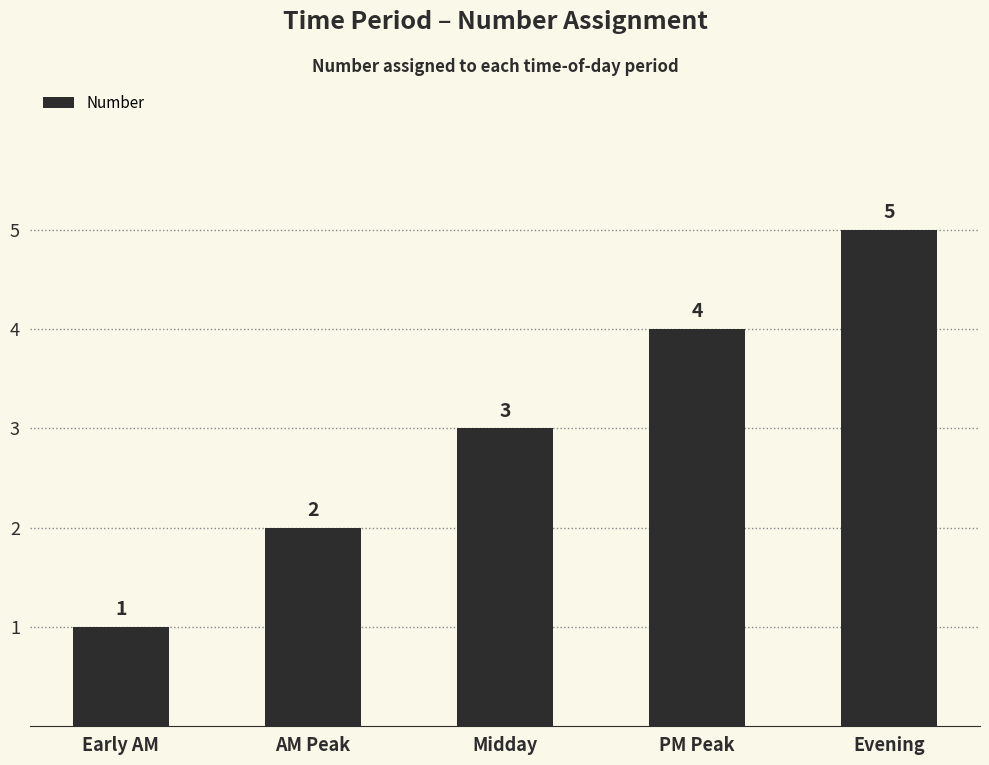

At which category does the chart reach its peak across all series?

Evening